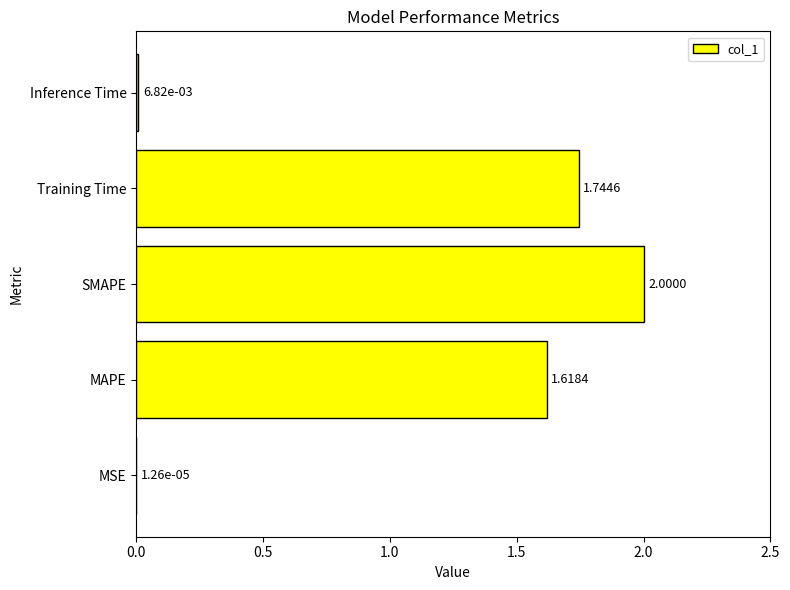

What is the change in value from MAPE to Training Time?

+0.1